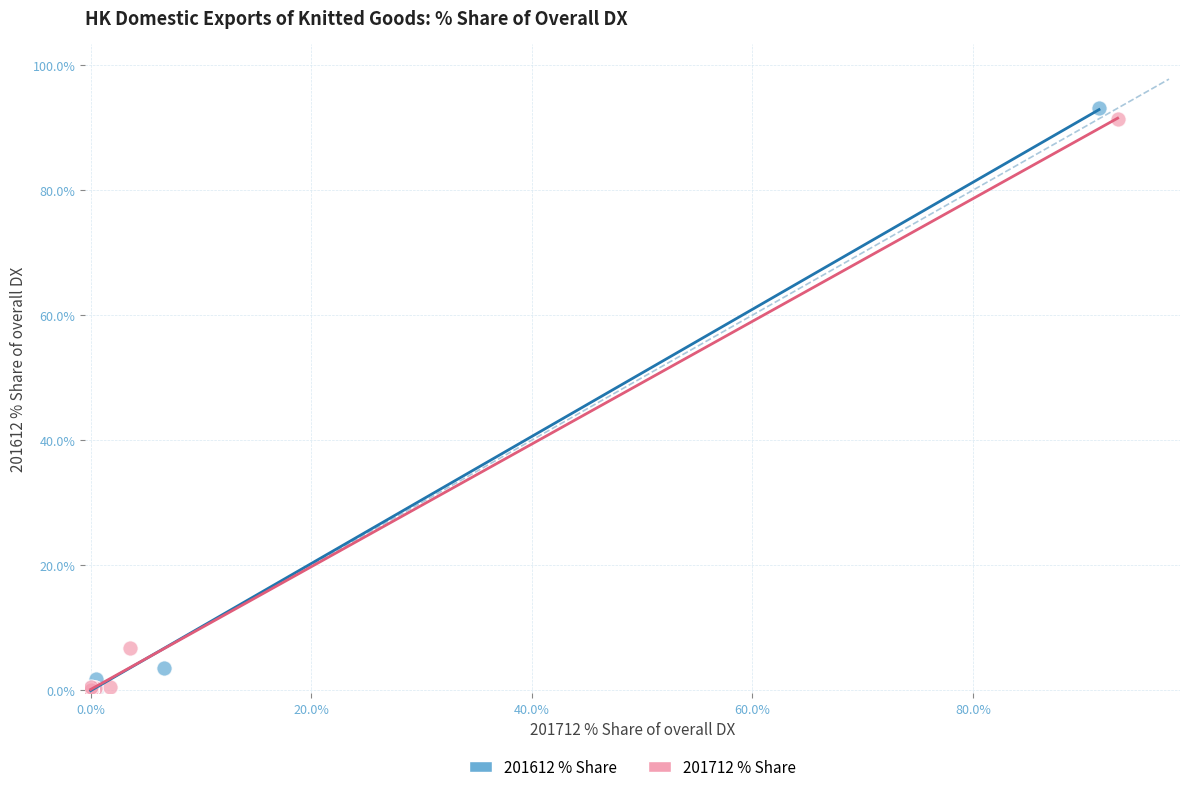

Which series has the widest spread of Y values?

201612 % Share